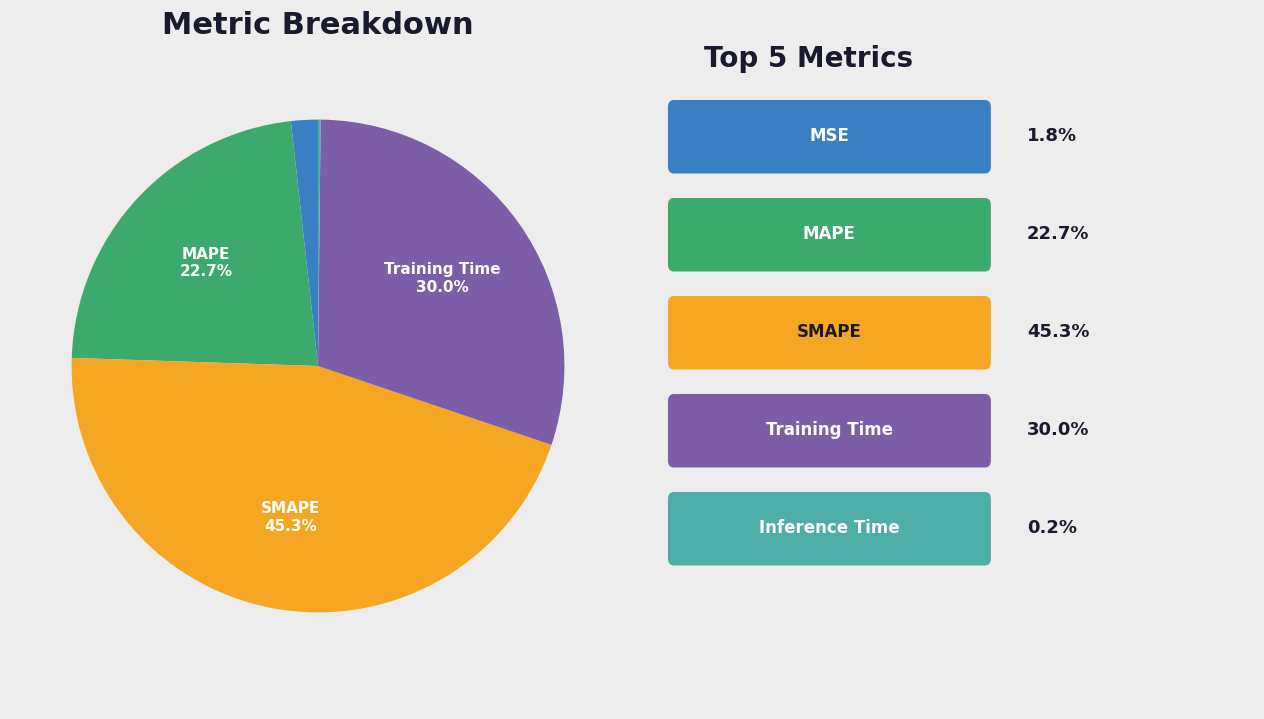

Does any single category account for the majority?

No